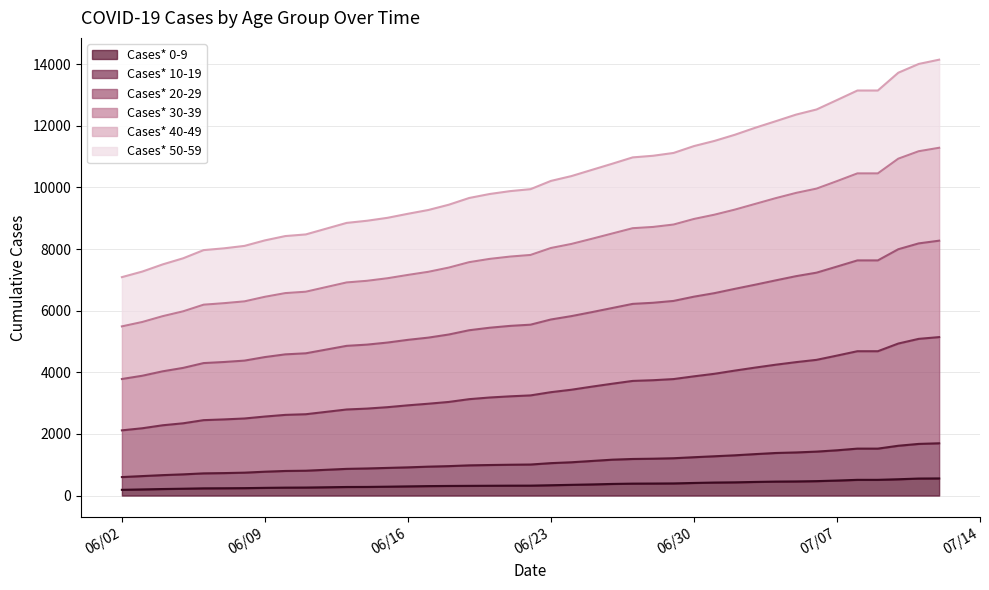

What is the highest value of the Cases* 0-9 series?

556